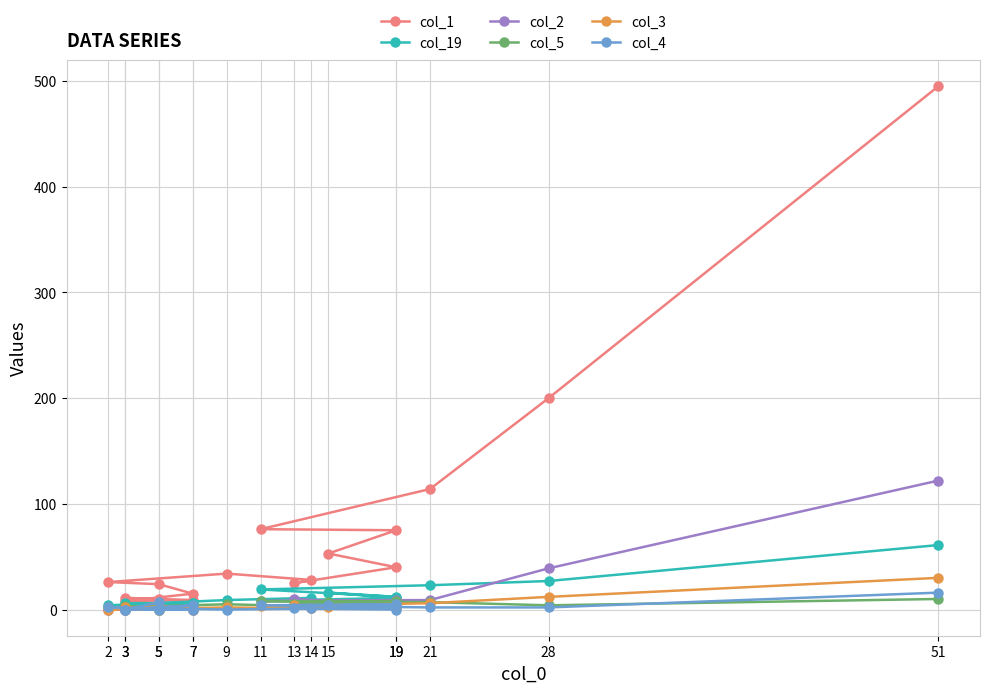

Is it true that col_5 equals 2 at 2?

True